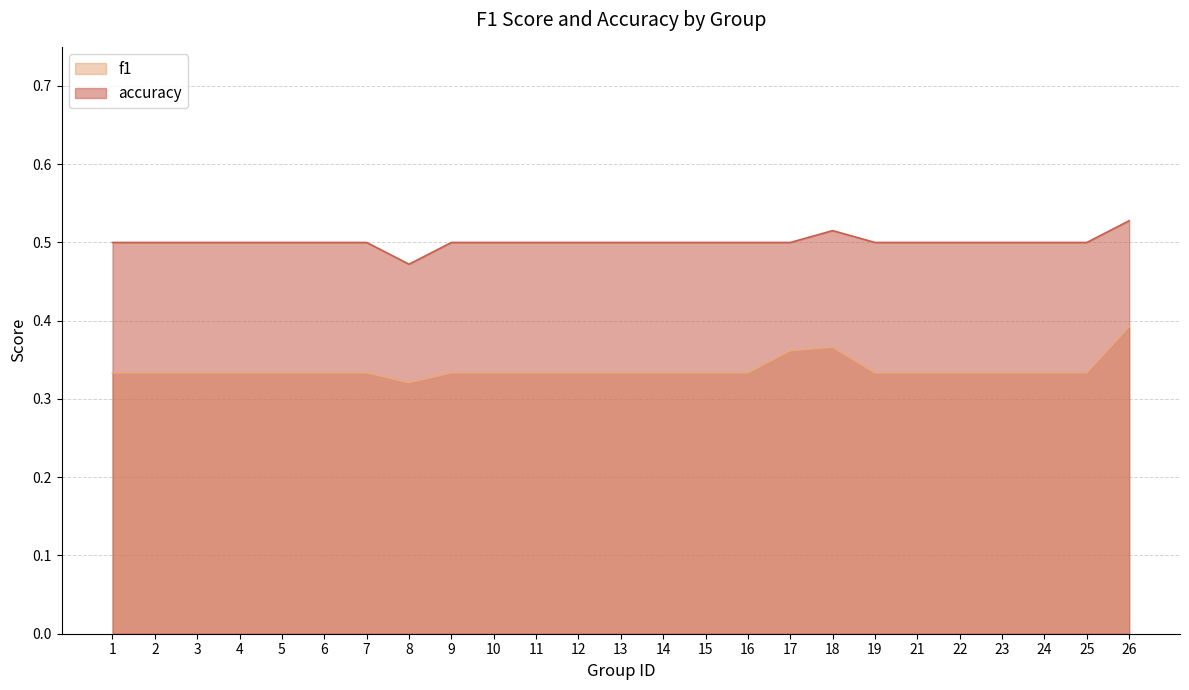

Reading left to right, extract all data points from this chart.

f1: 0.3	0.3	0.3	0.3	0.3	0.3	0.3	0.3	0.3	0.3	0.3	0.3	0.3	0.3	0.3	0.3	0.4	0.4	0.3	0.3	0.3	0.3	0.3	0.3	0.4
accuracy: 0.5	0.5	0.5	0.5	0.5	0.5	0.5	0.5	0.5	0.5	0.5	0.5	0.5	0.5	0.5	0.5	0.5	0.5	0.5	0.5	0.5	0.5	0.5	0.5	0.5